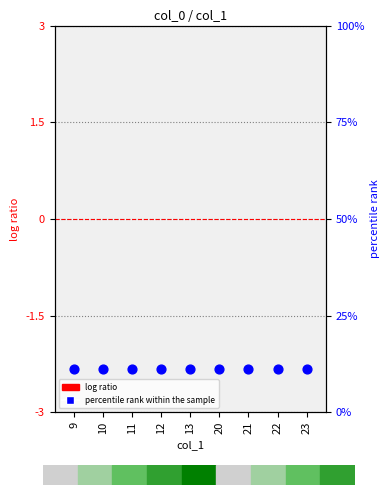

At which category is the sum across all series the highest?

9